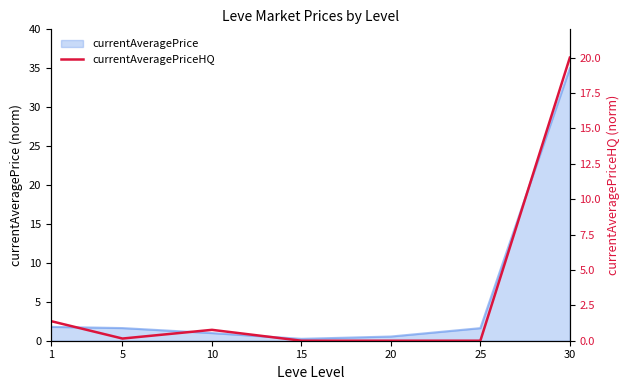

Is it true that the value at 20 is -11.3?

False